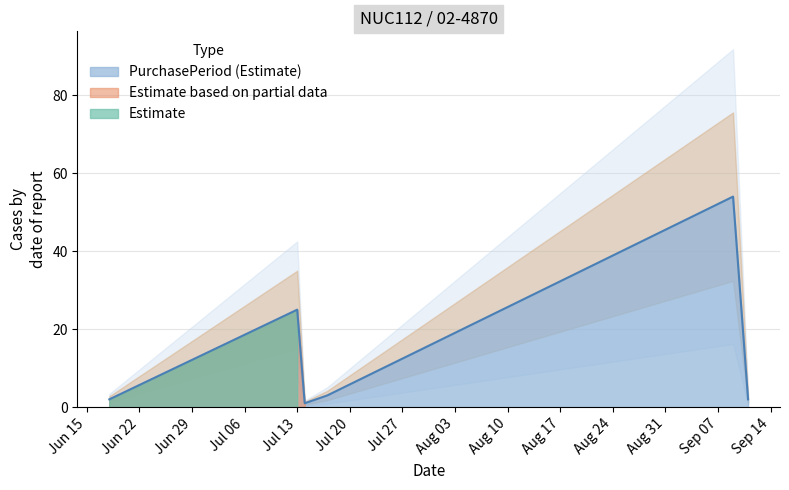

At which category does the data reach its first local valley?

2015-07-14